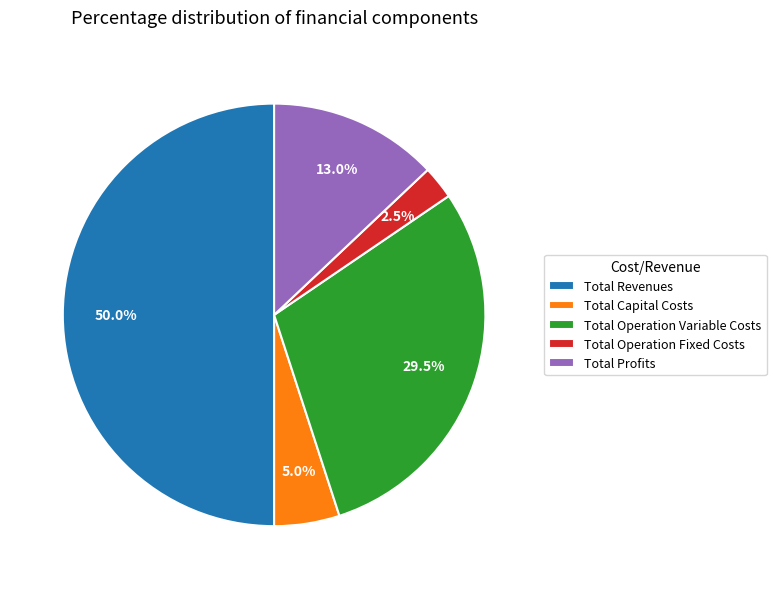

Is Total Profits the majority of the pie?

No